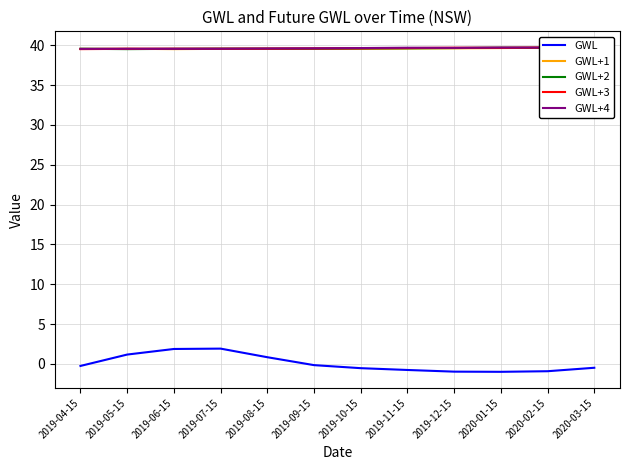

What position from the right is 2019-04-15?

12